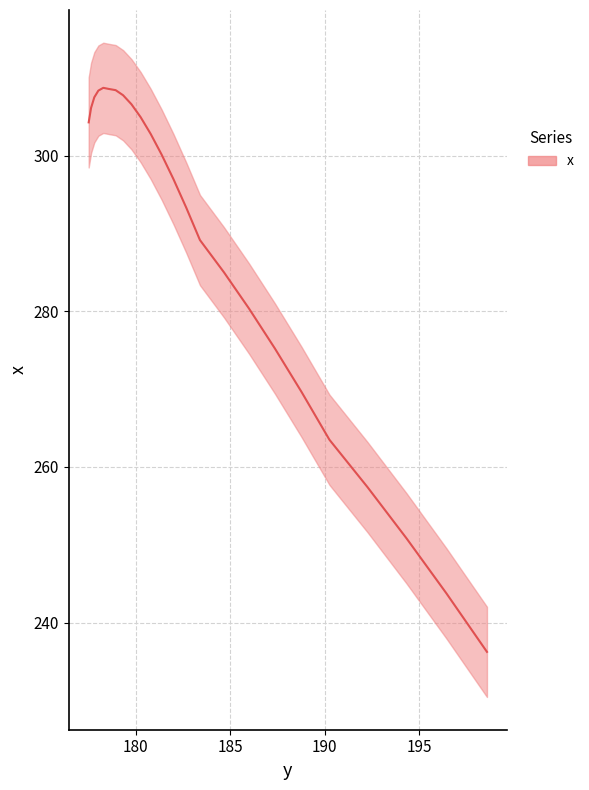

What is the smallest value displayed?

236.2